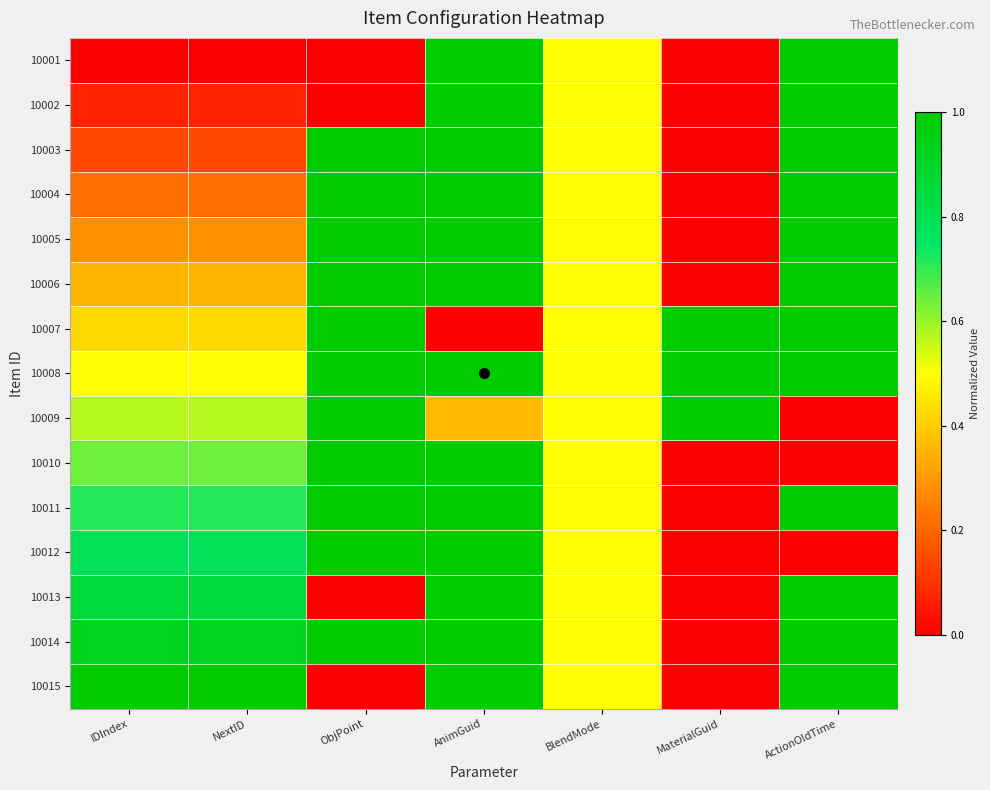

What is the greatest value displayed?

1.0